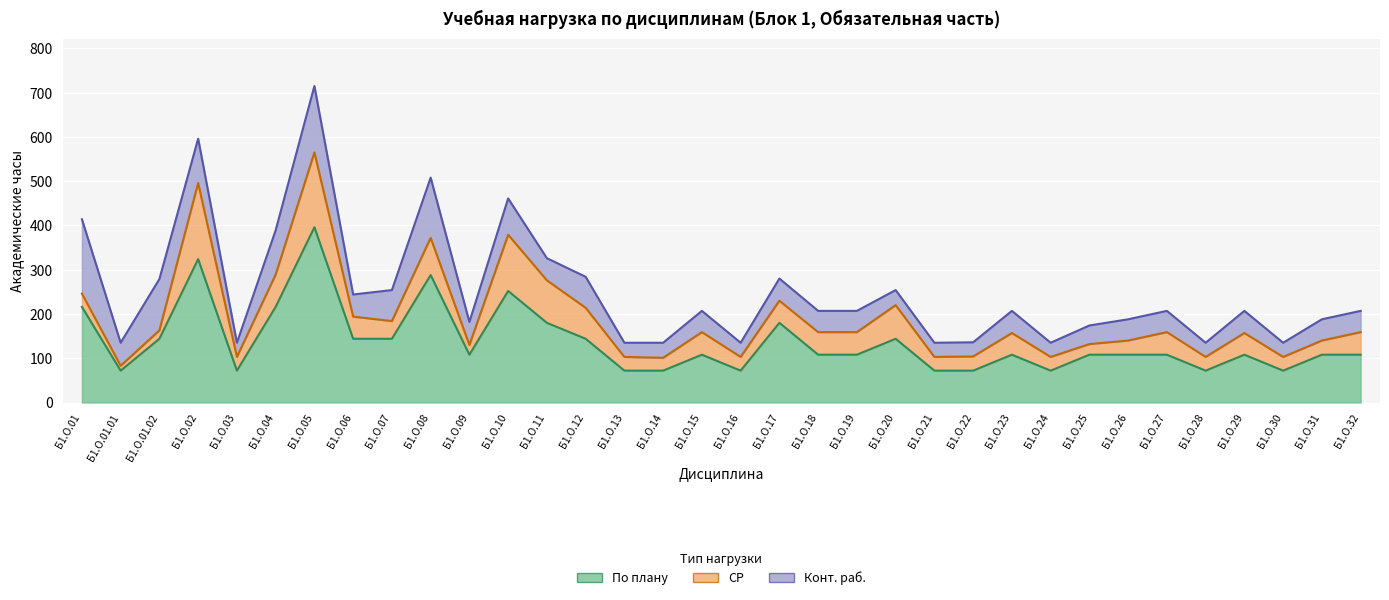

Reading left to right, transcribe all the data shown in this chart.

По плану: 216	72	144	324	72	216	396	144	144	288	108	252	180	144	72	72	108	72	180	108	108	144	72	72	108	72	108	108	108	72	108	72	108	108
СР: 30	11	19	172	31	73	169	50	40	84	22	127	96	70	31	29	51	31	50	51	51	76	31	32	49	31	24	32	51	31	49	31	32	51
Конт. раб.: 168	52	116	100	32	100	150	50	70	136	52	82	50	70	32	34	48	32	50	48	48	34	32	32	50	32	42	48	48	32	50	32	48	48